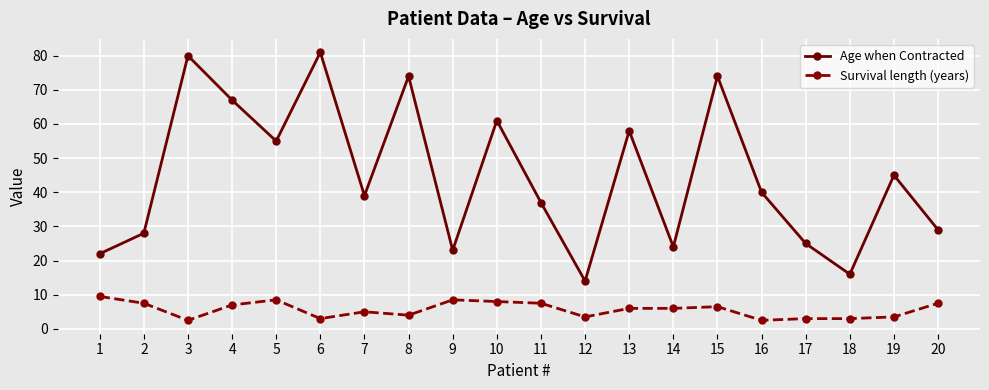

What is the total value across all series at 16?

42.5